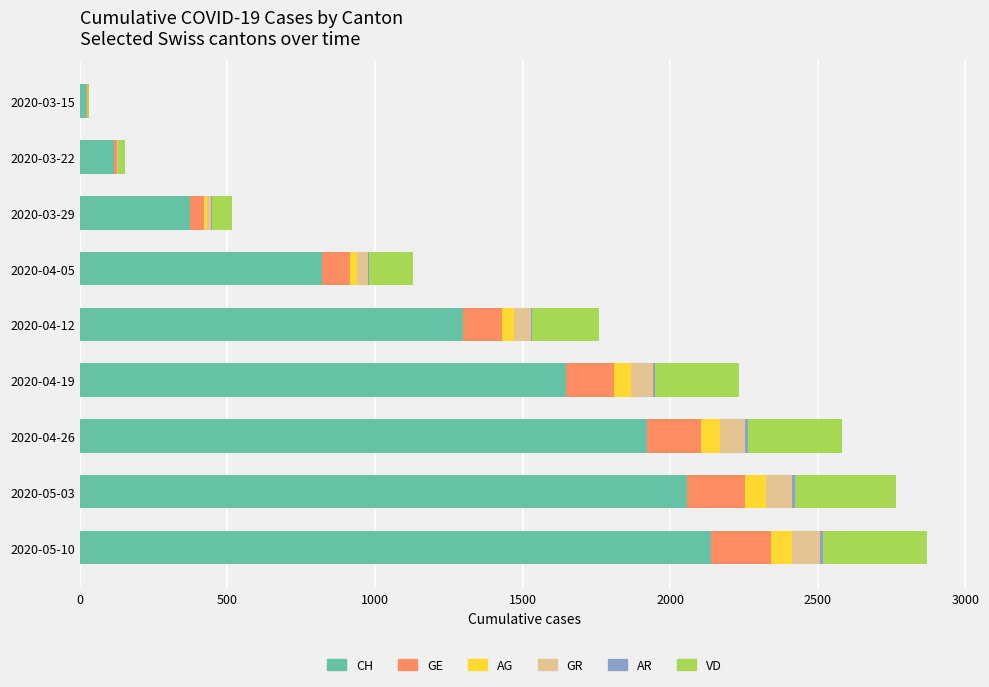

Which category has the highest value in the CH series?

2020-05-10